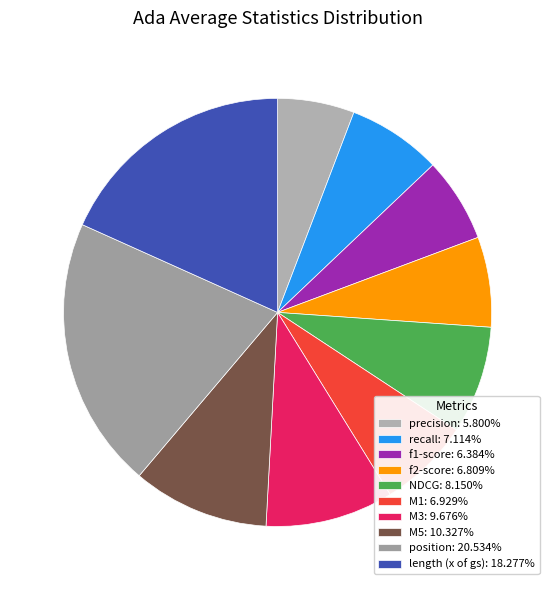

Is there any slice that represents more than half of the pie?

No